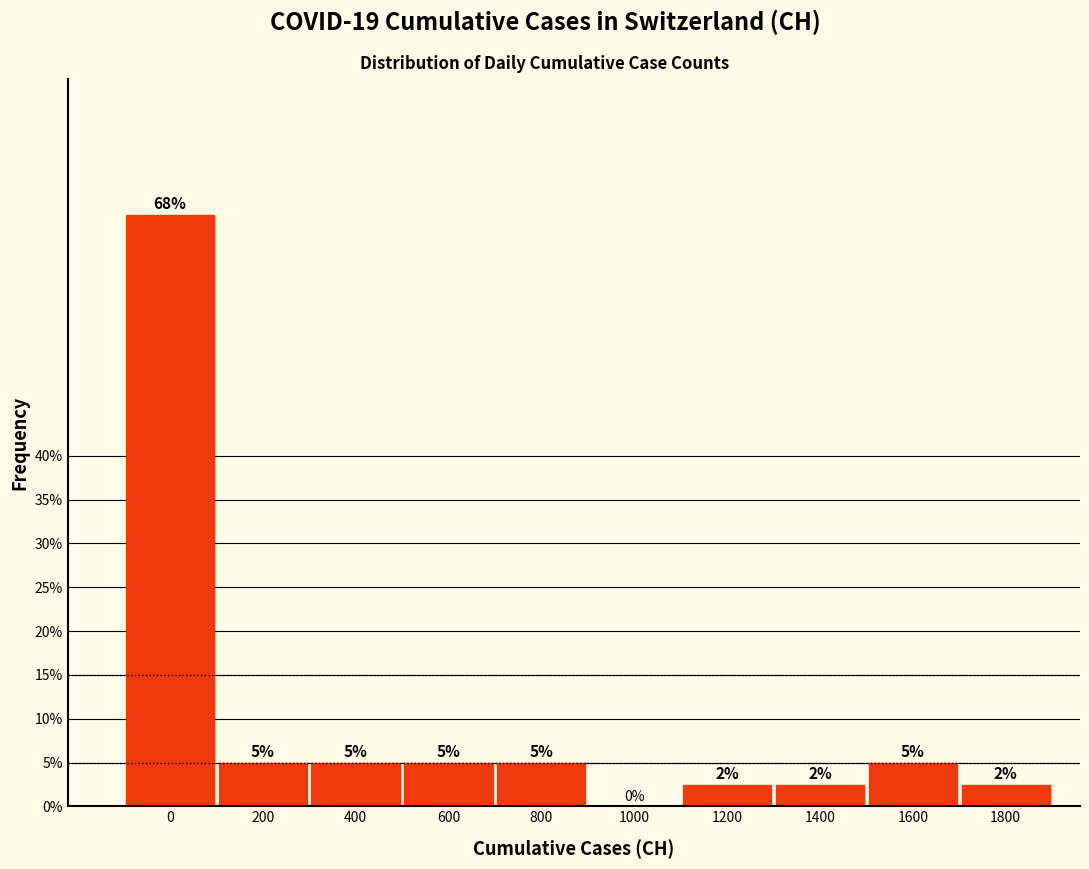

What value does the data have at 200?

5.0